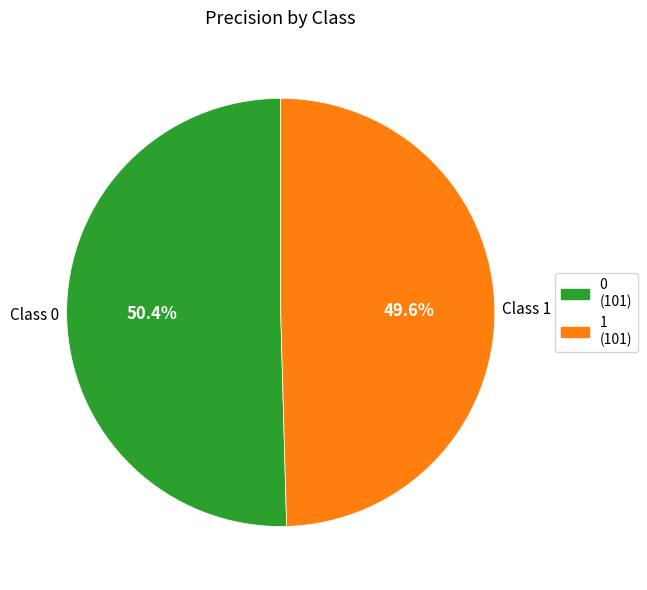

To the nearest percent, what is the combined percentage of 0 and 1?

100%